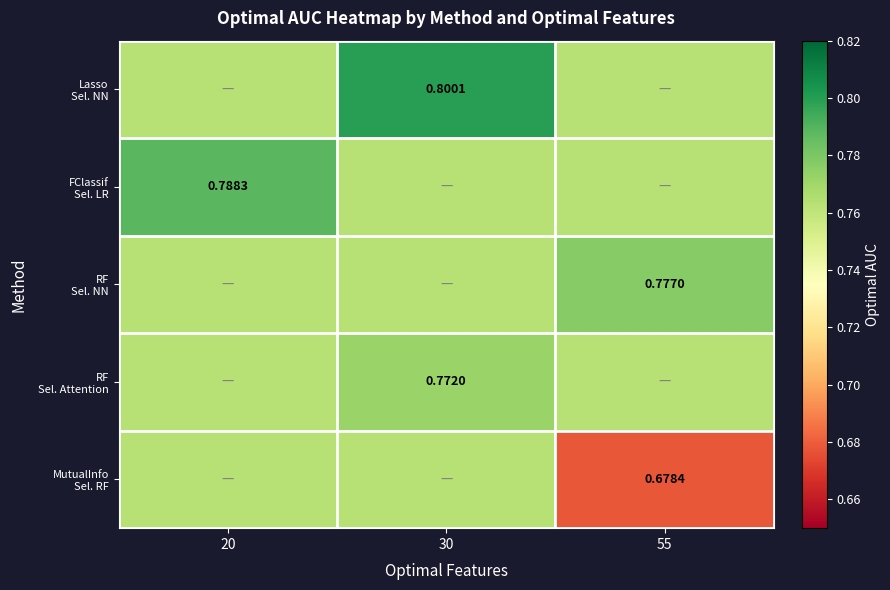

List the series in order of their peak value, lowest first.

MutualInfo Sel. RF, RF Sel. Attention, RF Sel. NN, FClassif Sel. LR, Lasso Sel. NN